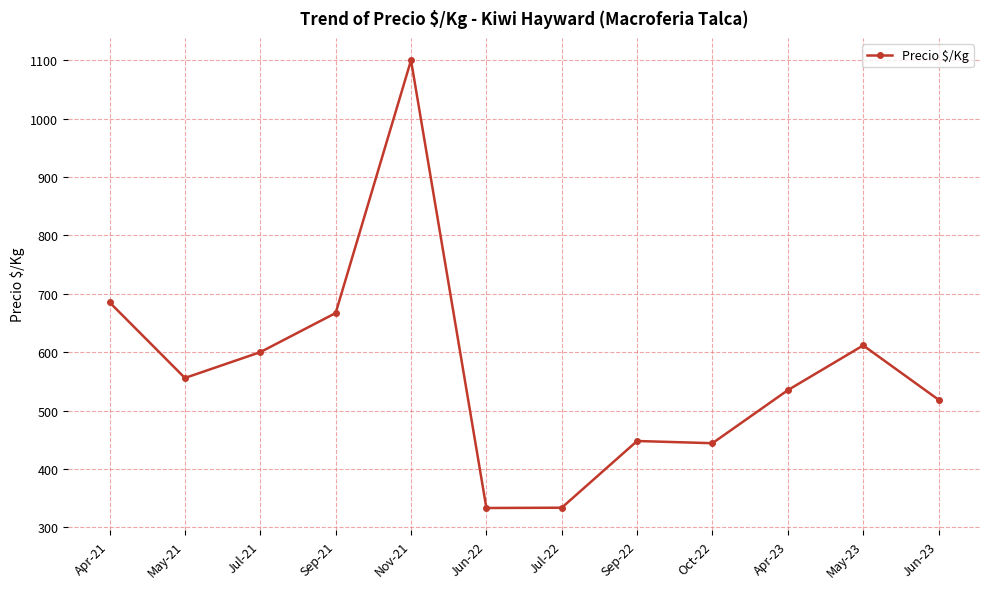

At which label does the data first exceed 555?

Apr-21